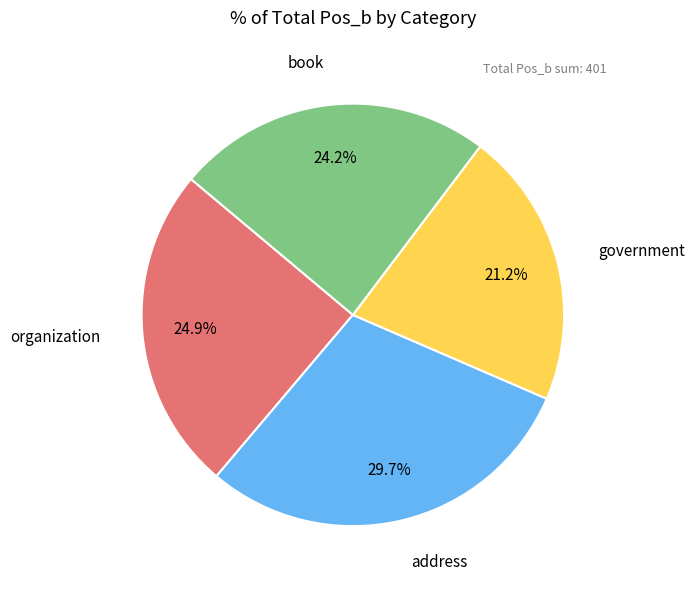

Does any single category account for the majority?

No